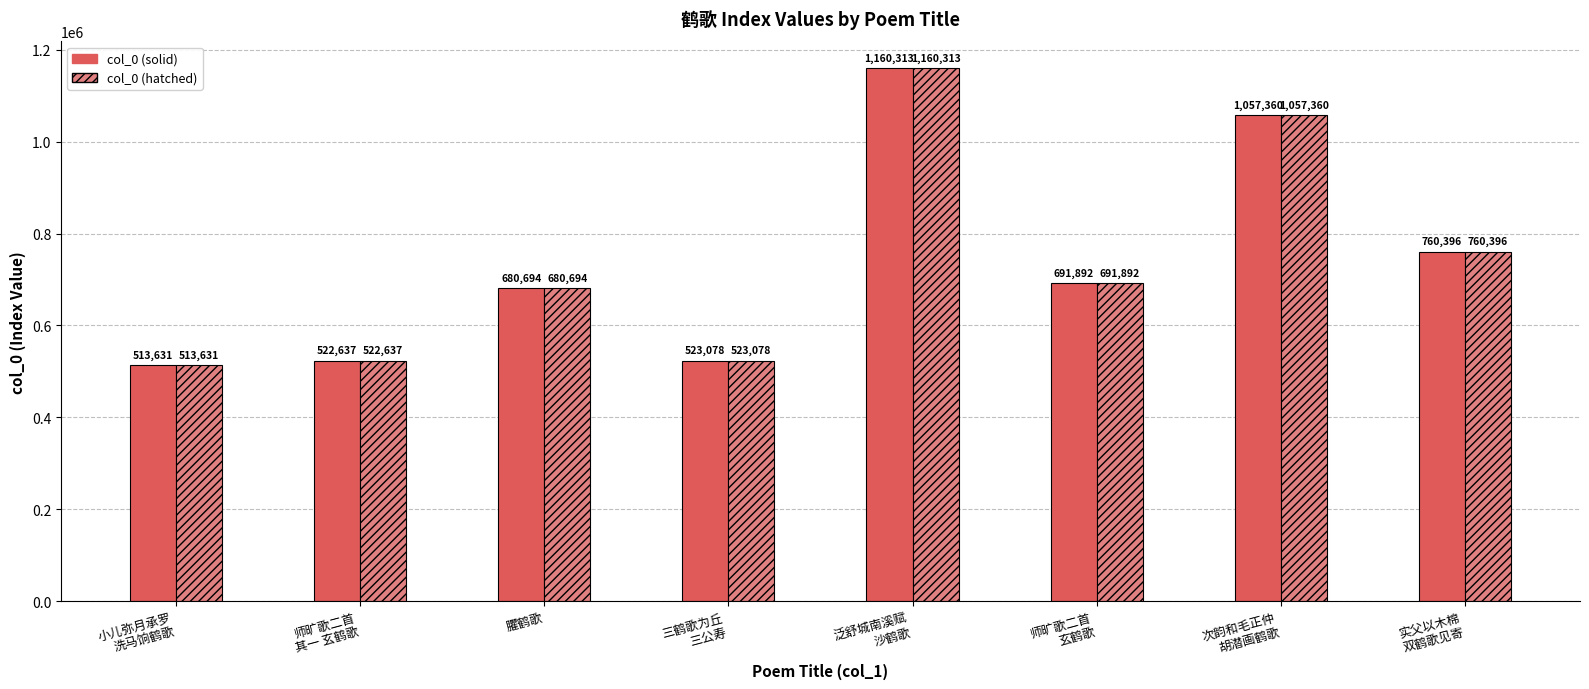

What is the label of the 6th bar from the right?

臞鹤歌